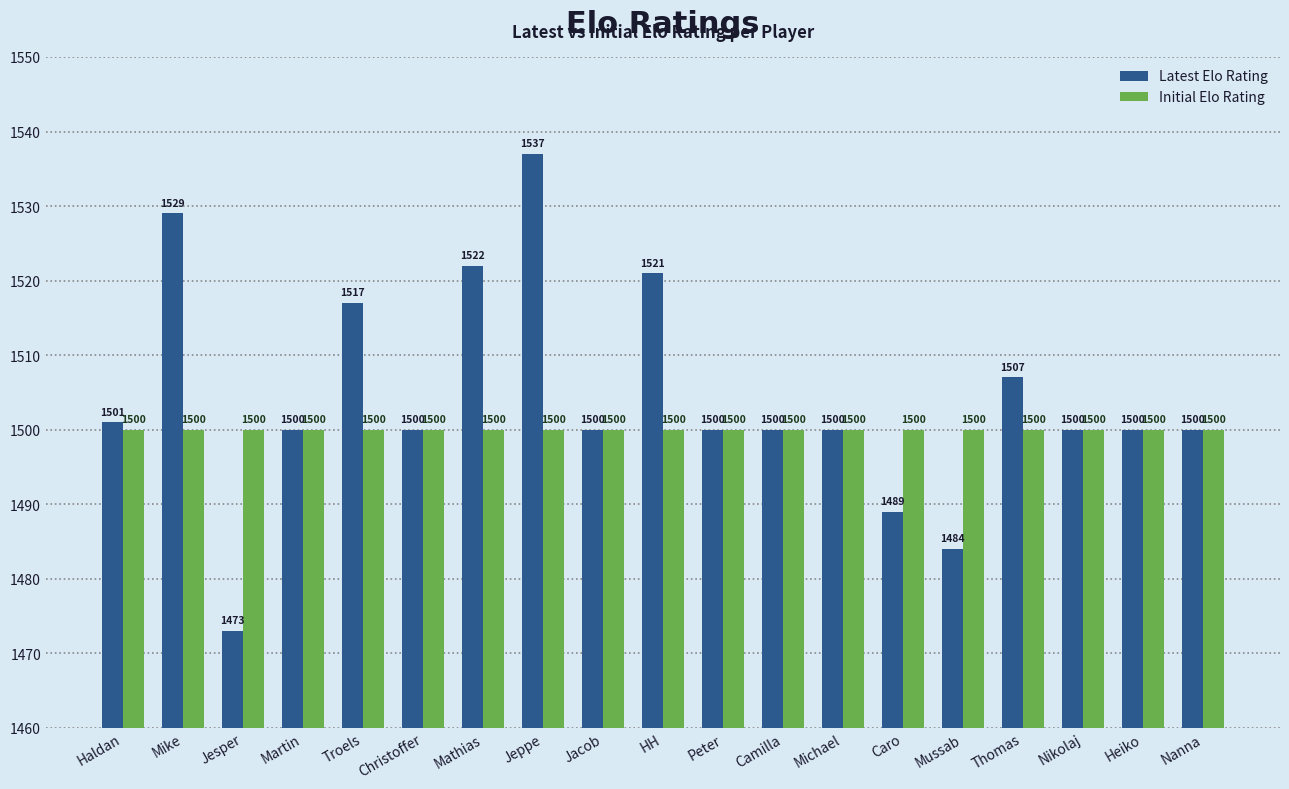

What is the difference between the second highest and second lowest values in the Latest Elo Rating series?

45